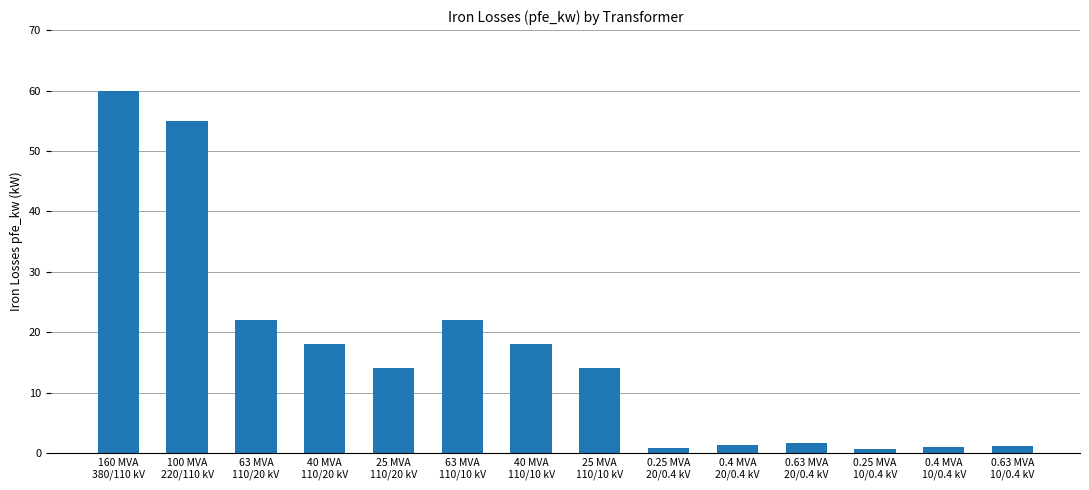

What is the average value?

16.4